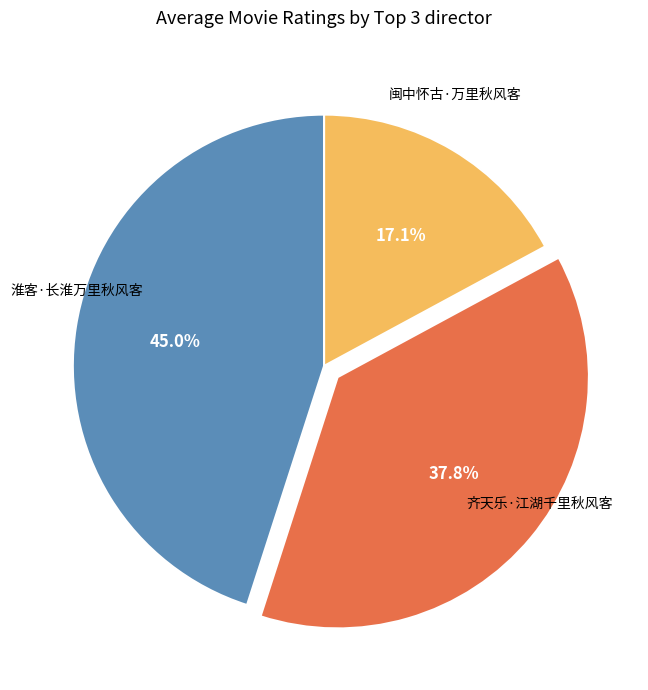

Is there any slice that represents more than half of the pie?

No